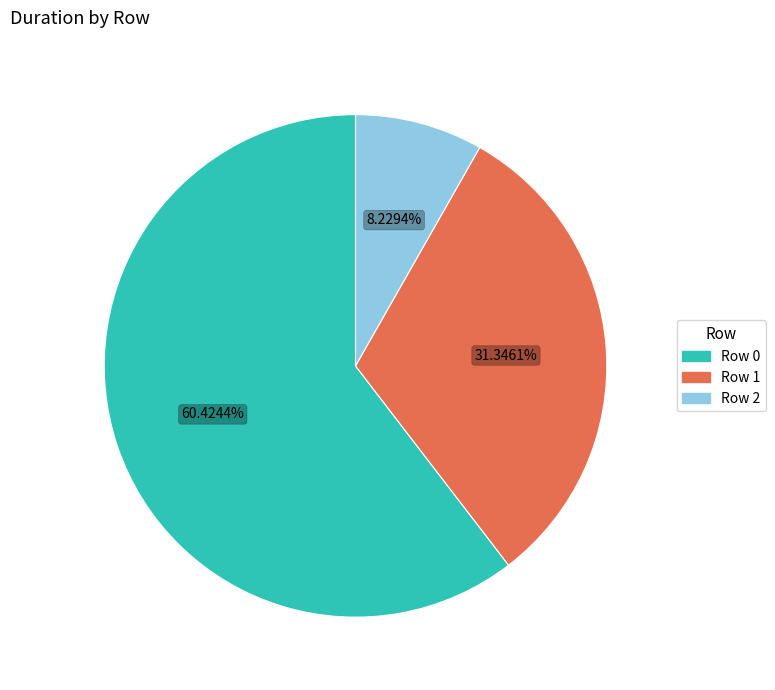

What percentage do Row 1 and Row 2 together represent?

39.6%